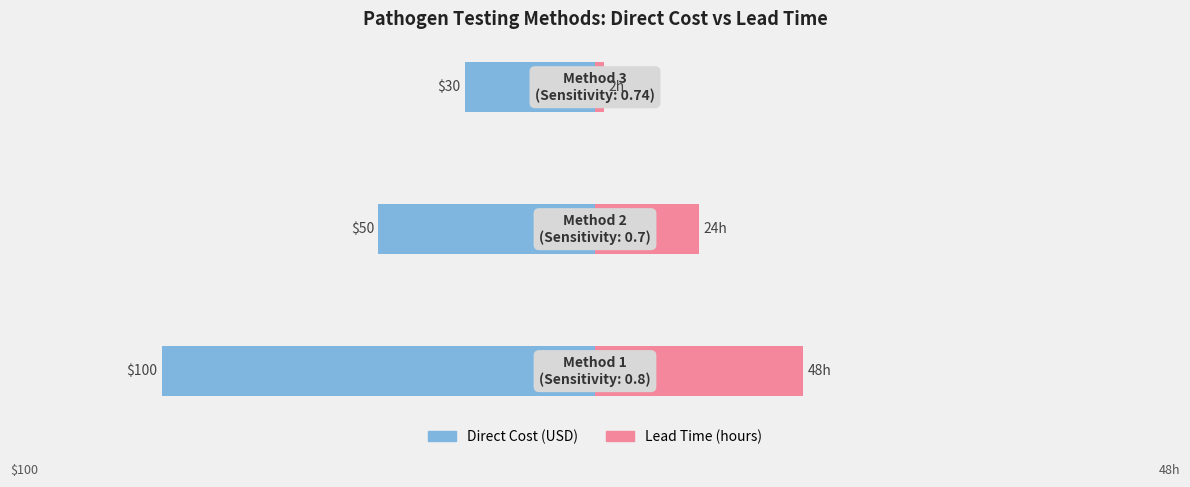

Which series changed the most between 0 and 2?

Direct Cost